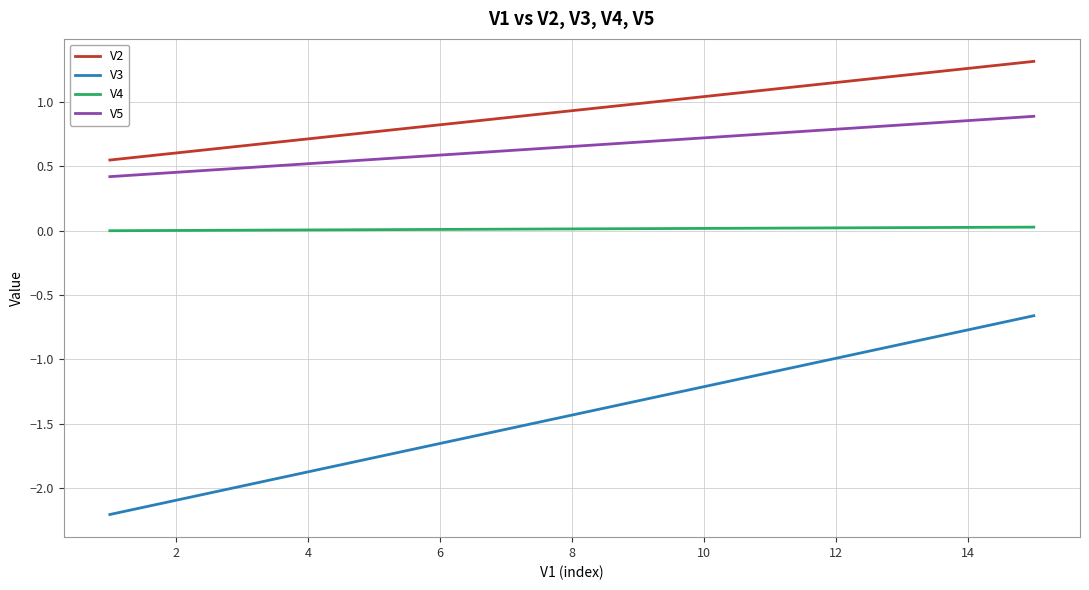

Which series has the largest range (max minus min)?

V3